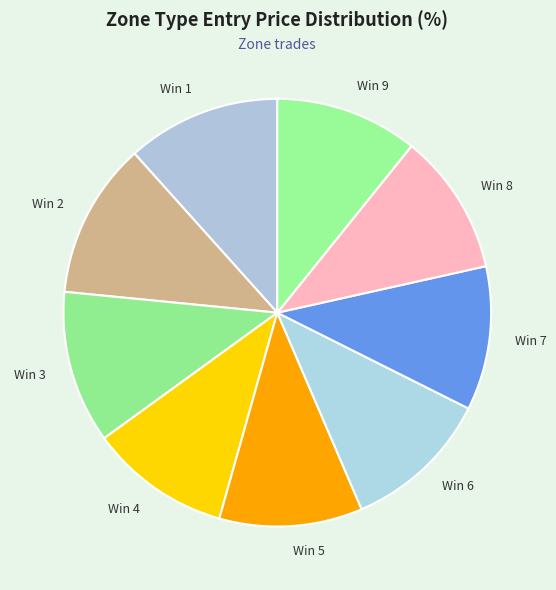

Is it true that Win 5 is 11% of the pie?

True